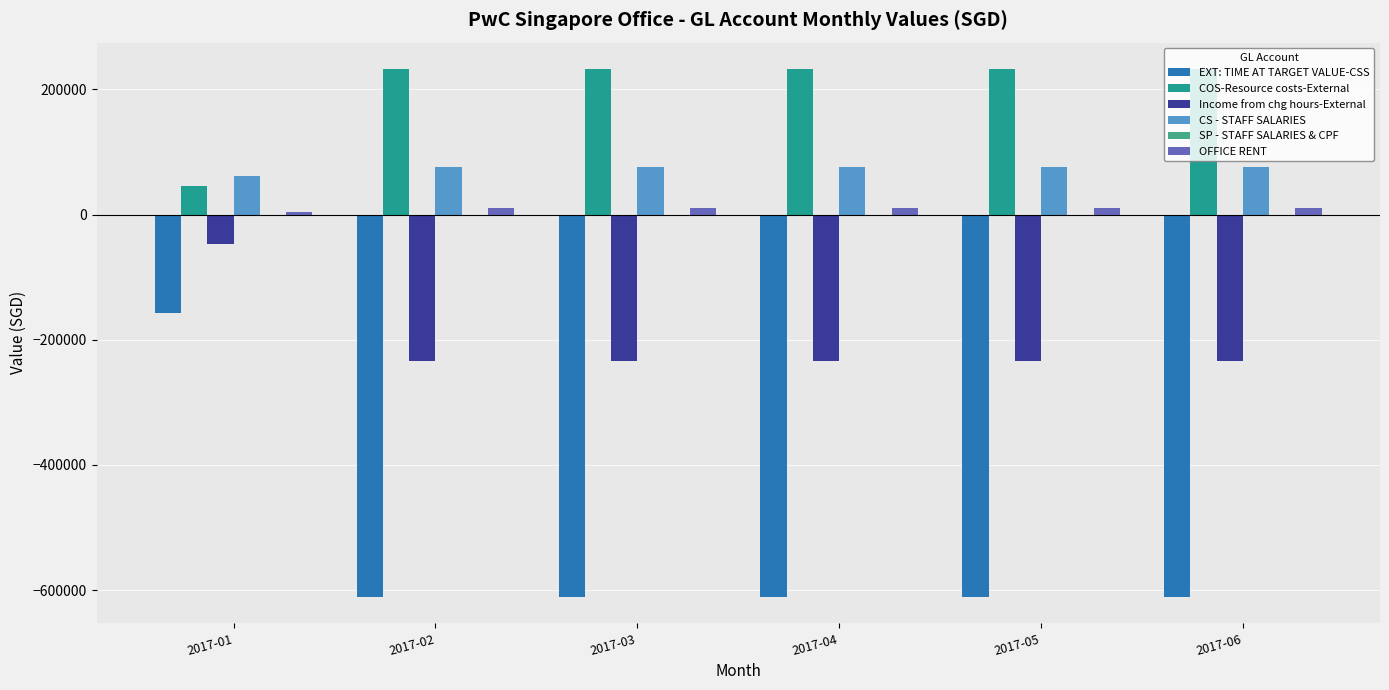

How many distinct data groups are displayed?

6